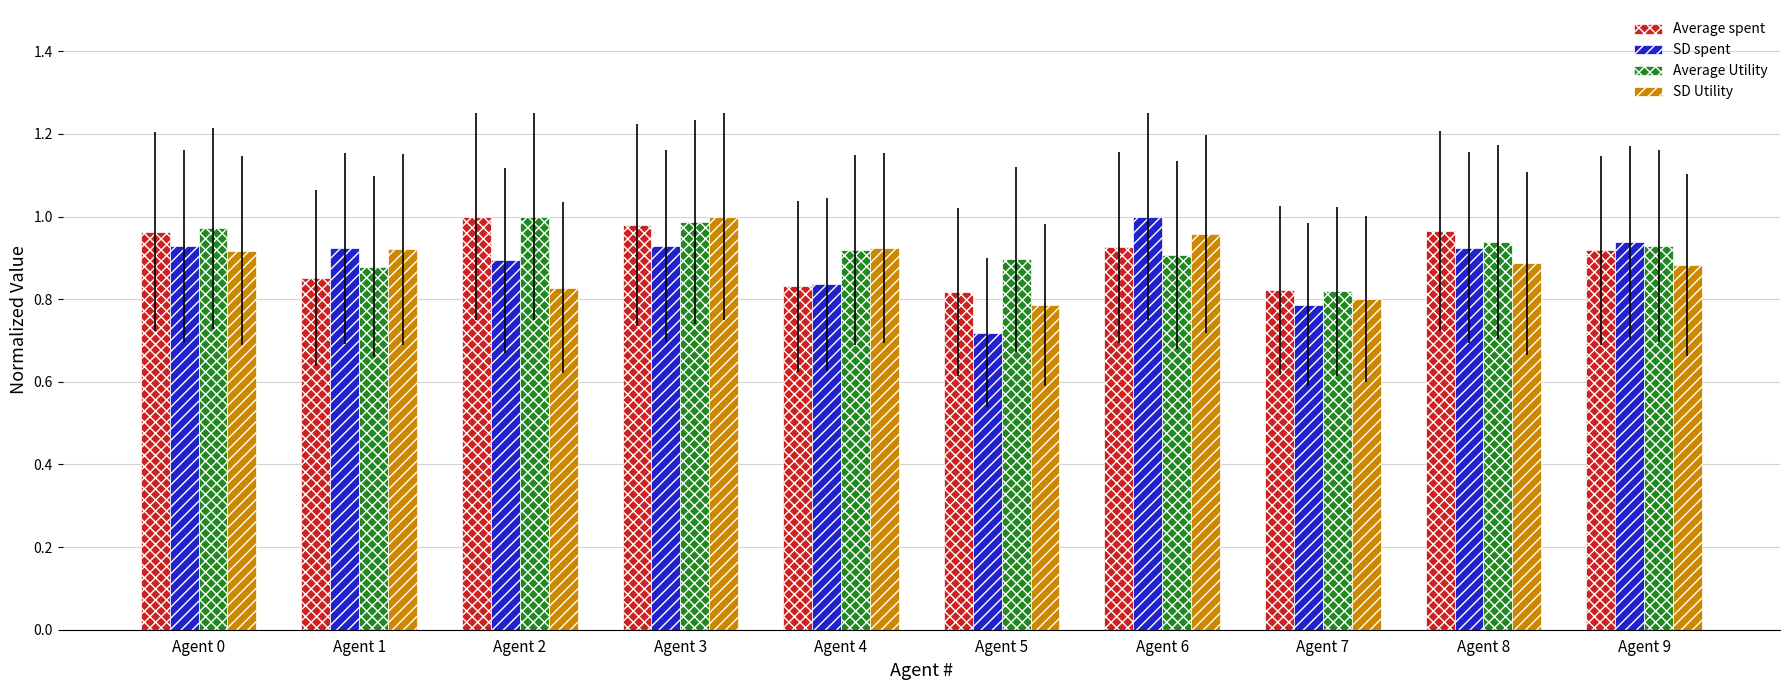

How many categories are shown in the chart?

10